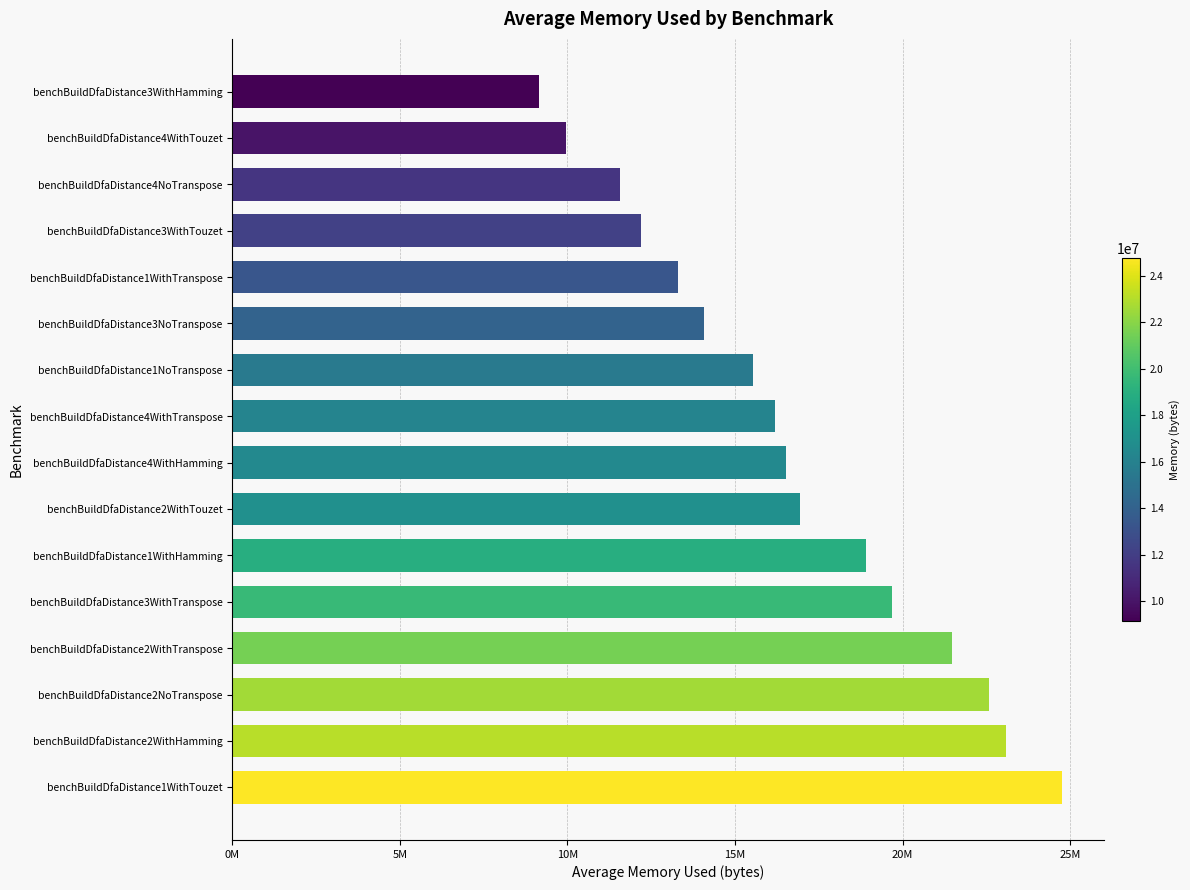

What is the smallest value displayed?

9147083.6